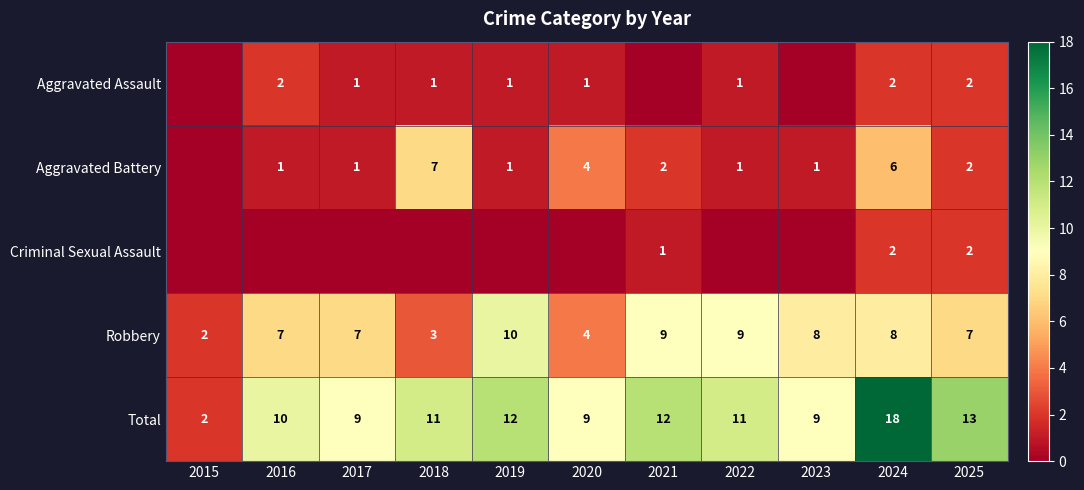

True or false: Aggravated Assault has a value of 1 at 2017.

True